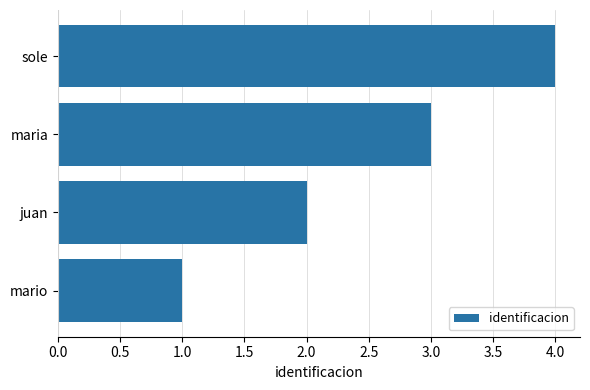

What is the smallest value displayed?

1